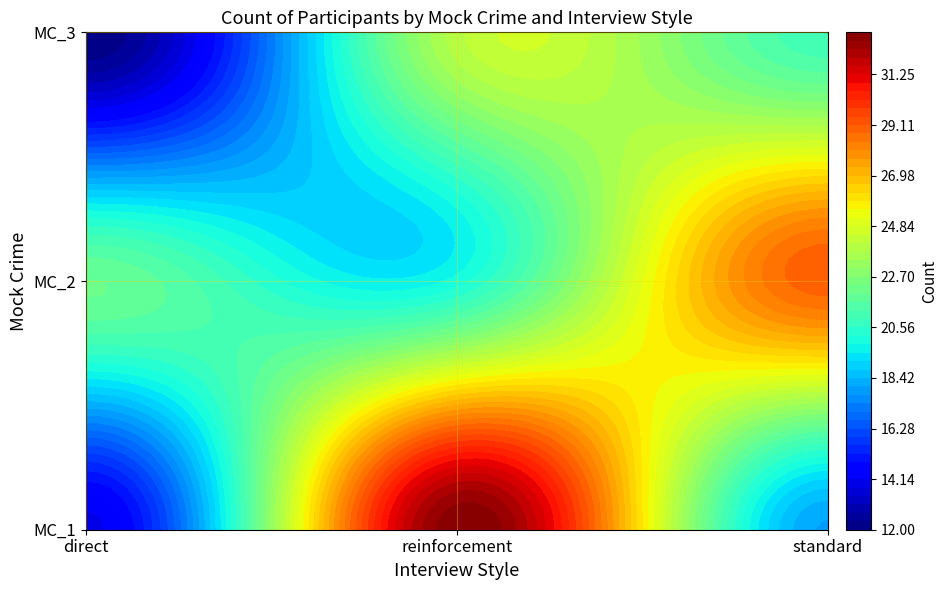

Reading left to right, what are all the values shown in this chart?

MC_1: direct=14	reinforcement=33	standard=18
MC_2: direct=22	reinforcement=20	standard=29
MC_3: direct=12	reinforcement=24	standard=21